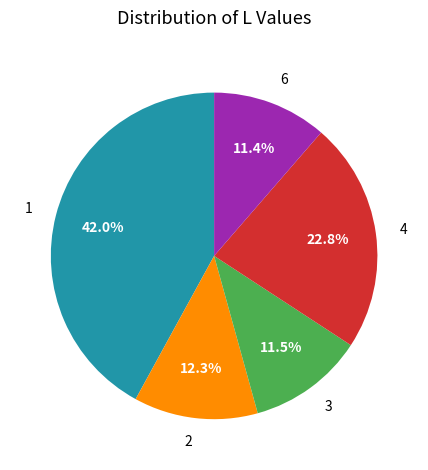

Do 4 and 6 together represent more than half of the pie?

No